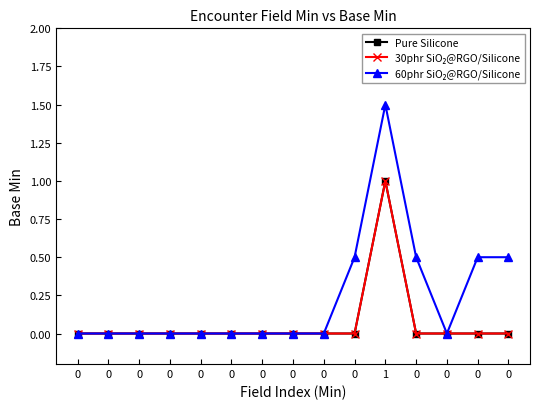

Does the chart have visible grid lines?

No